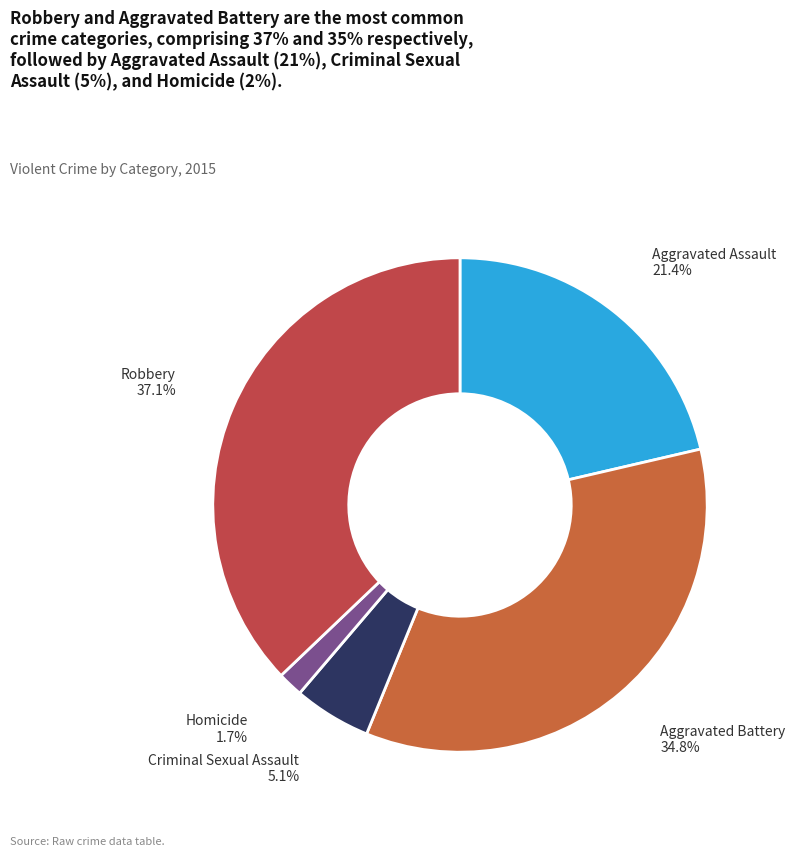

Is there a majority slice in this chart?

No